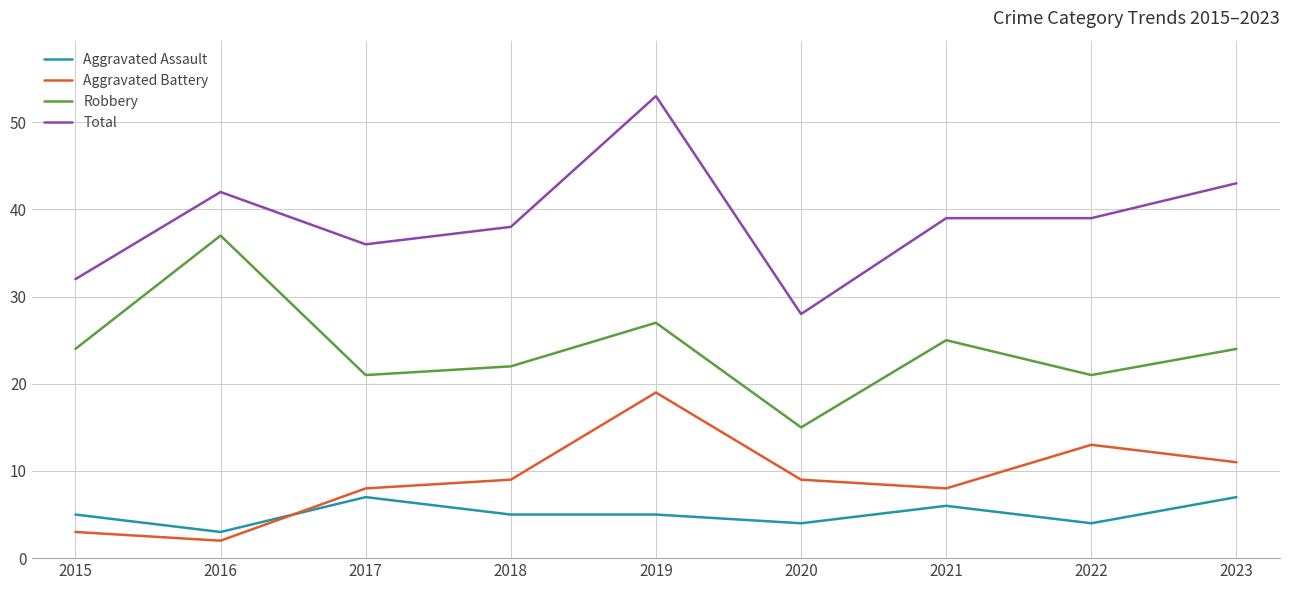

List the series in order of their peak value, lowest first.

Aggravated Assault, Aggravated Battery, Robbery, Total